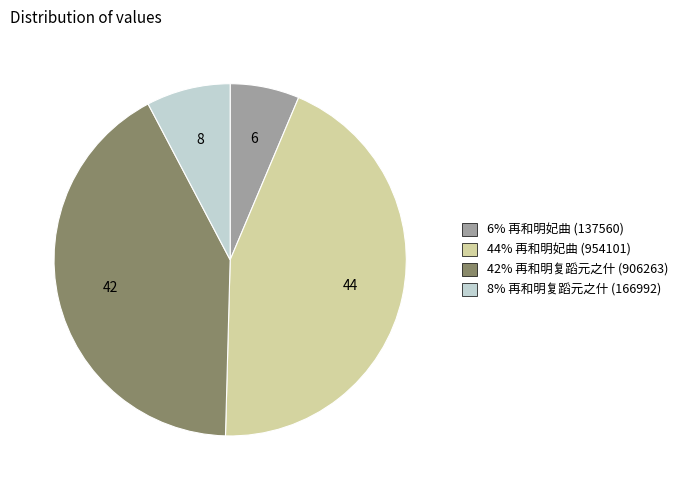

Is there a majority slice in this chart?

No